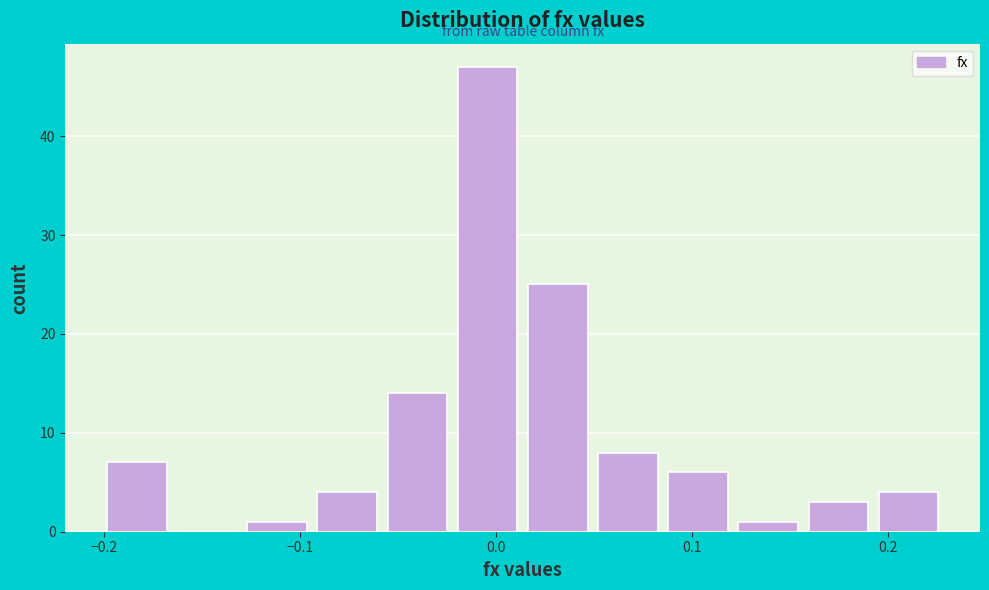

Read against the x-axis, roughly where is the centre of the tallest bar?

0.00